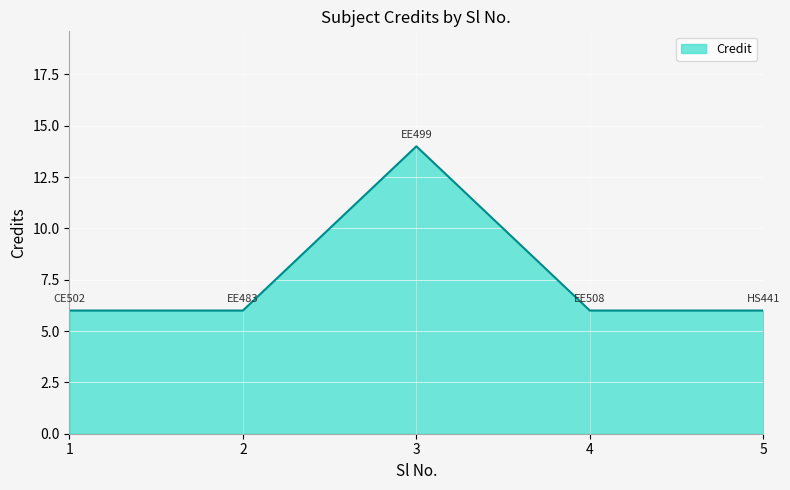

Count the number of data series in this chart.

1